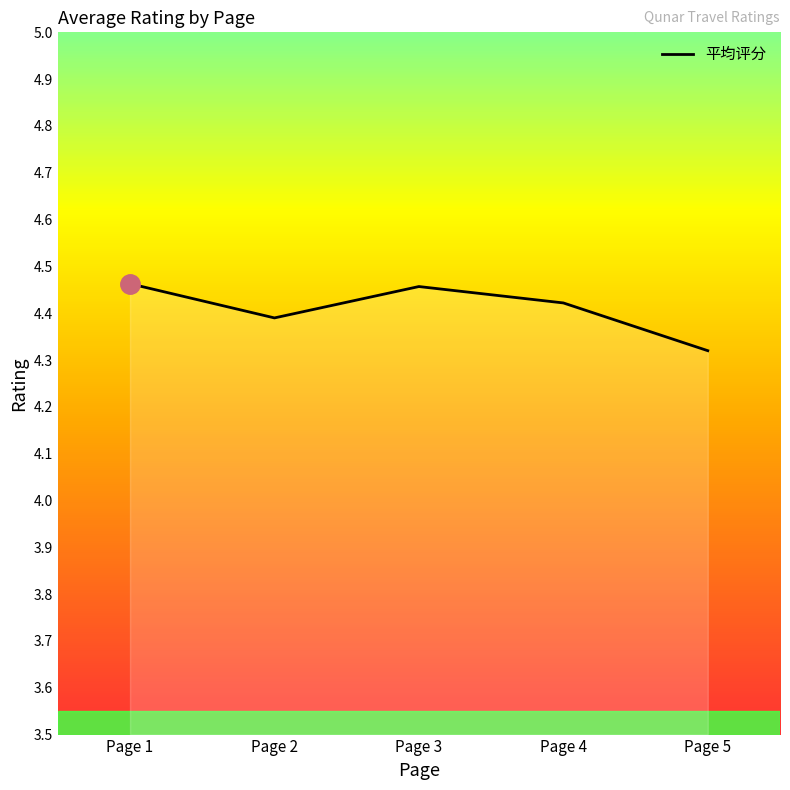

What is the difference between the maximum and second lowest values?

0.1